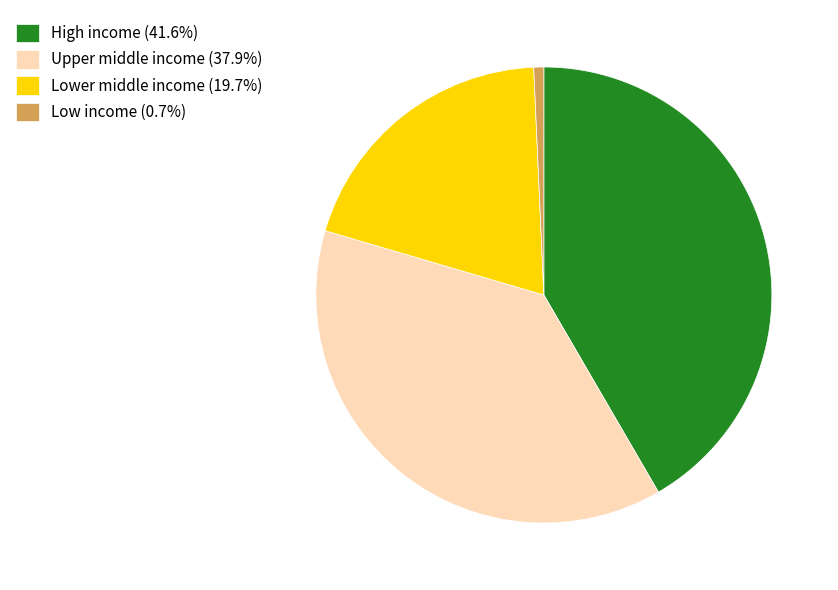

Is there any slice that represents more than half of the pie?

No